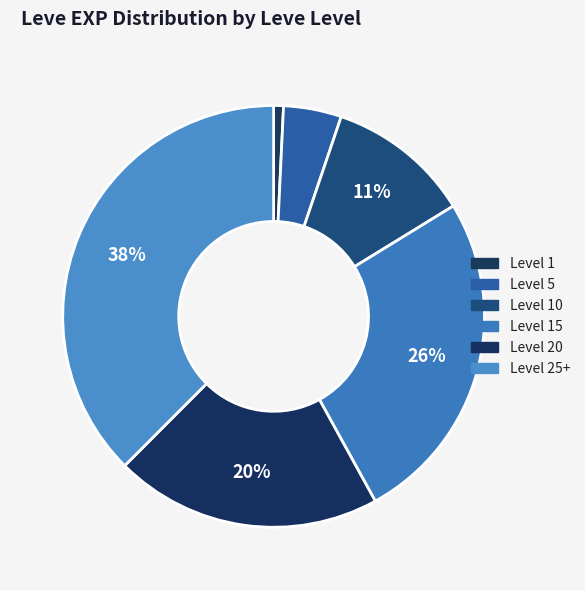

How many slices are in this pie chart?

6